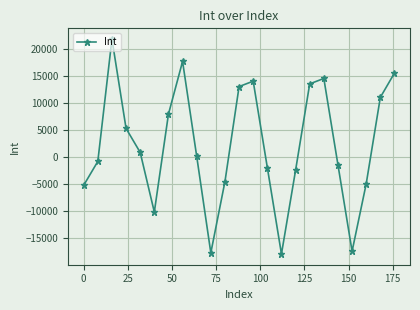

How many interior local peaks (higher than both neighbors) does the data have?

4